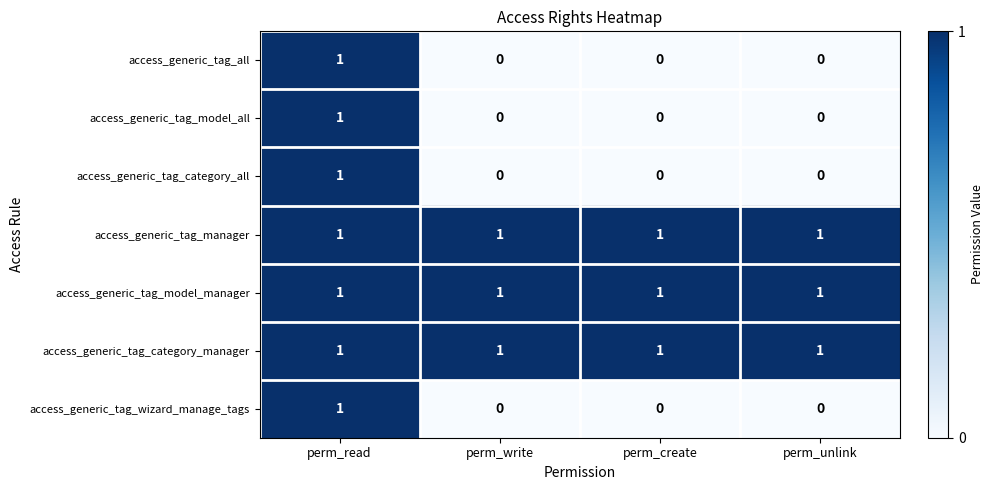

Reading left to right, extract all data points from this chart.

access_generic_tag_all: perm_read=1	perm_write=0	perm_create=0	perm_unlink=0
access_generic_tag_model_all: perm_read=1	perm_write=0	perm_create=0	perm_unlink=0
access_generic_tag_category_all: perm_read=1	perm_write=0	perm_create=0	perm_unlink=0
access_generic_tag_manager: perm_read=1	perm_write=1	perm_create=1	perm_unlink=1
access_generic_tag_model_manager: perm_read=1	perm_write=1	perm_create=1	perm_unlink=1
access_generic_tag_category_manager: perm_read=1	perm_write=1	perm_create=1	perm_unlink=1
access_generic_tag_wizard_manage_tags: perm_read=1	perm_write=0	perm_create=0	perm_unlink=0